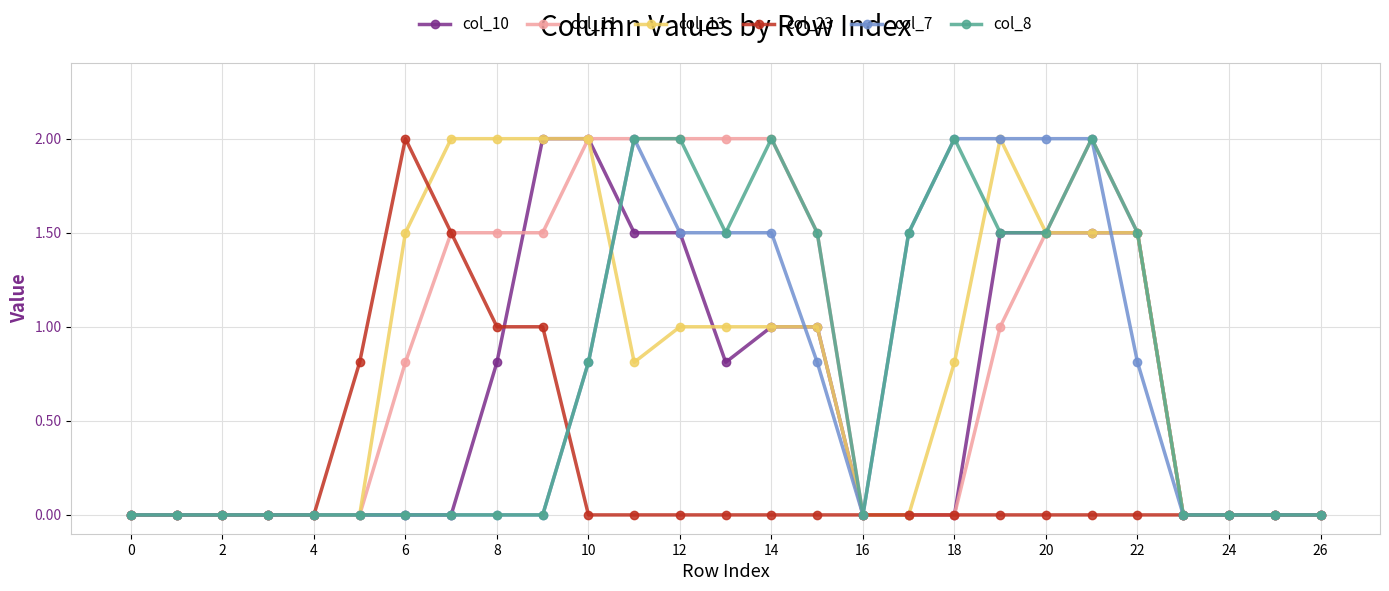

Count the number of data series in this chart.

6